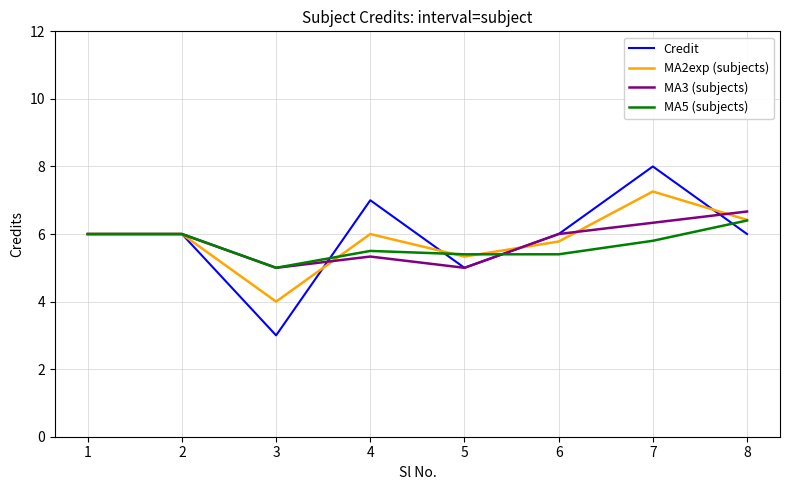

At which category is the sum across all series the highest?

7